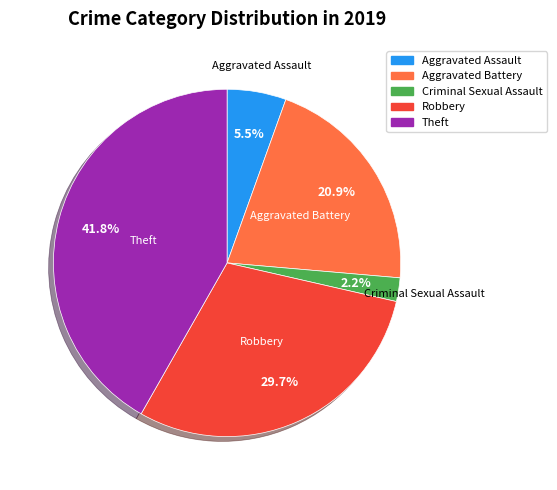

Is there any slice that represents more than half of the pie?

No